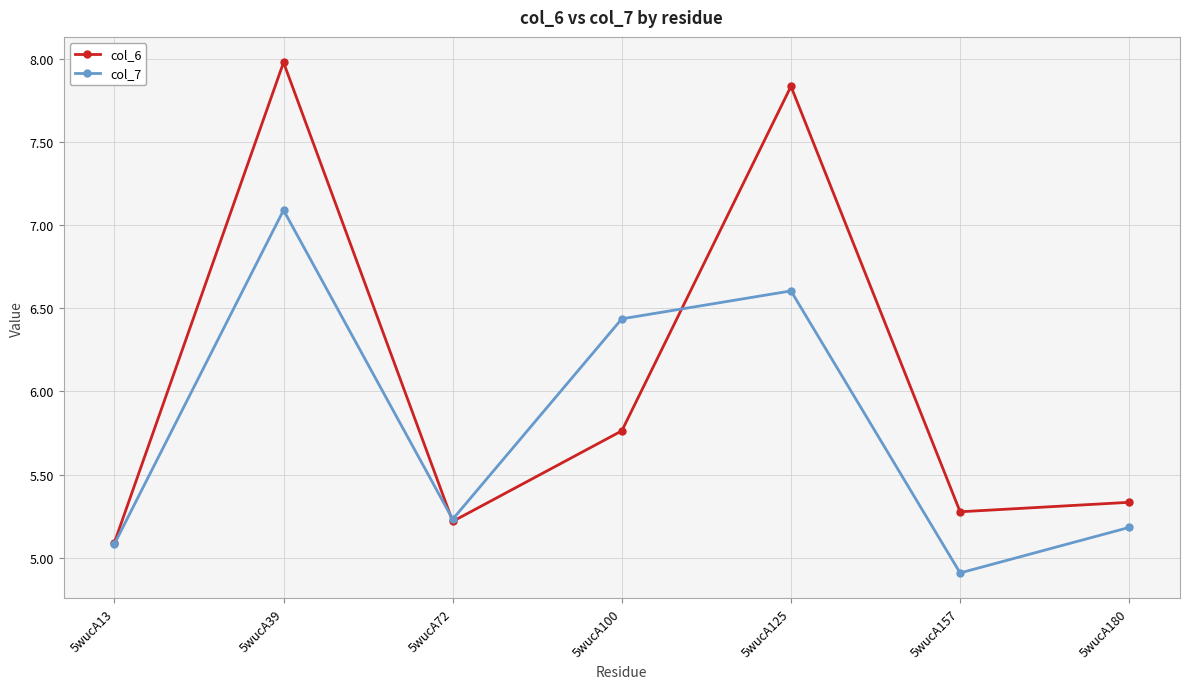

What is the total value across all series at 5wucA72?

10.4